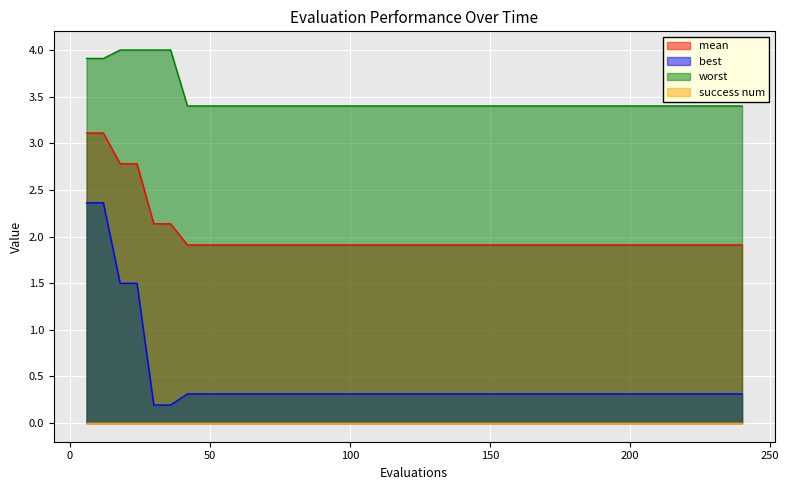

What is the sum of the worst values at 84 and 114?

6.8